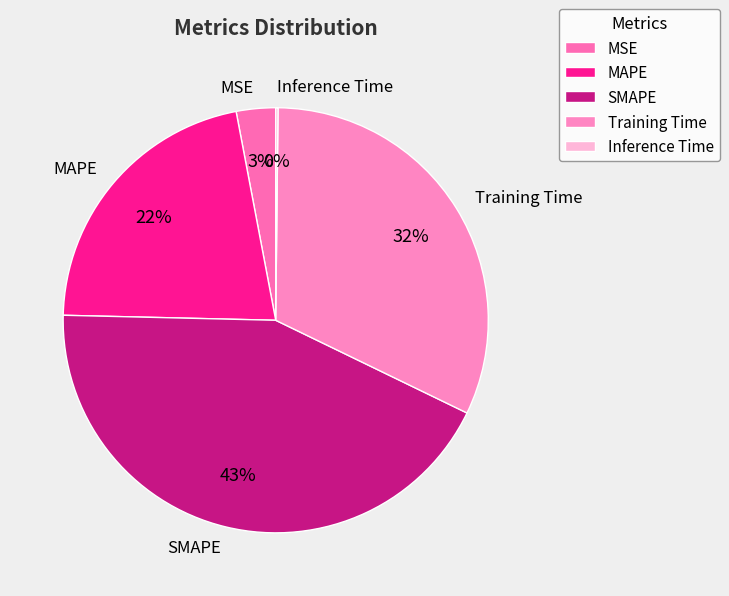

To the nearest percent, what percentage of the pie is MSE?

3%